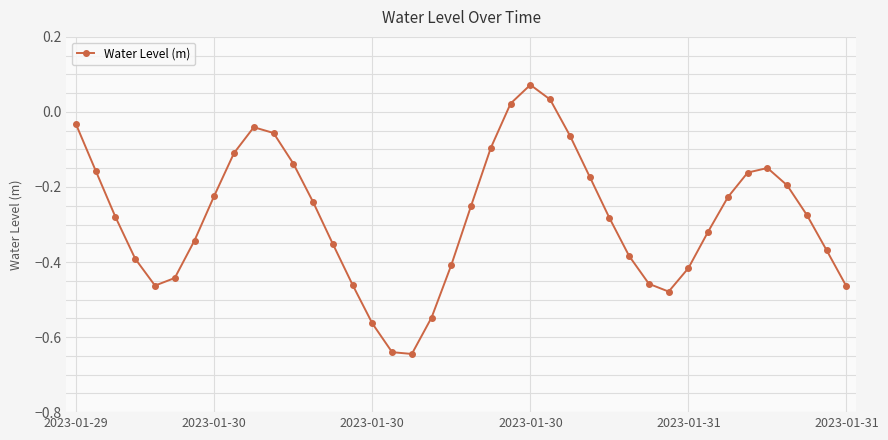

How many interior local peaks (higher than both neighbors) does the data have?

3